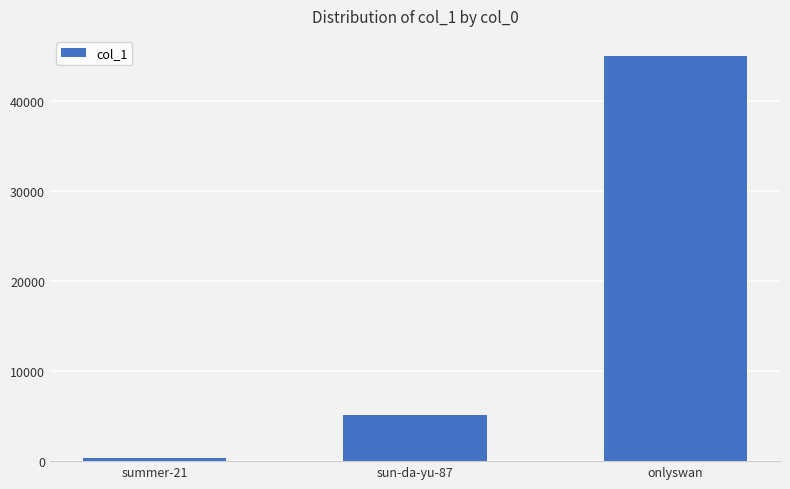

Which category has the lowest value across all series?

summer-21